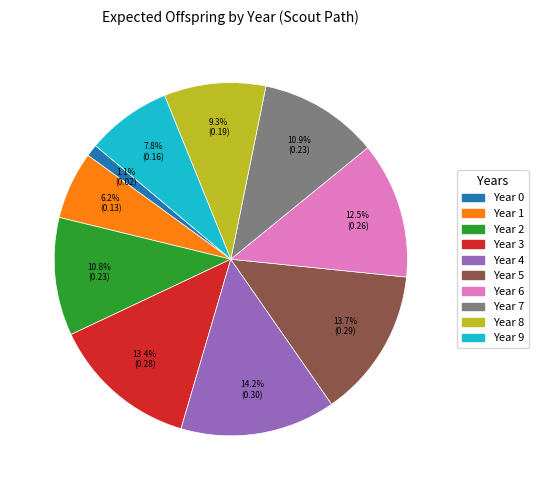

To the nearest percent, what portion does Year 7 represent?

11%